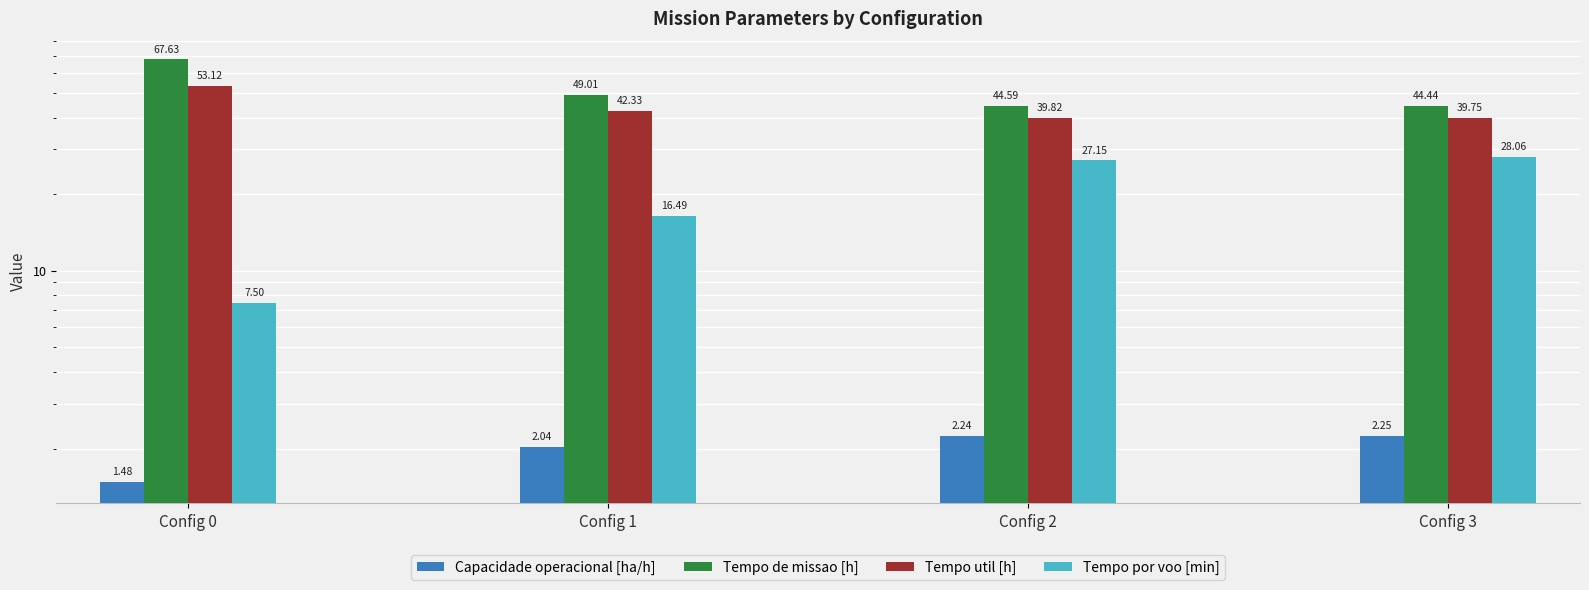

How many values in the Tempo de missao [h] series exceed 49?

2